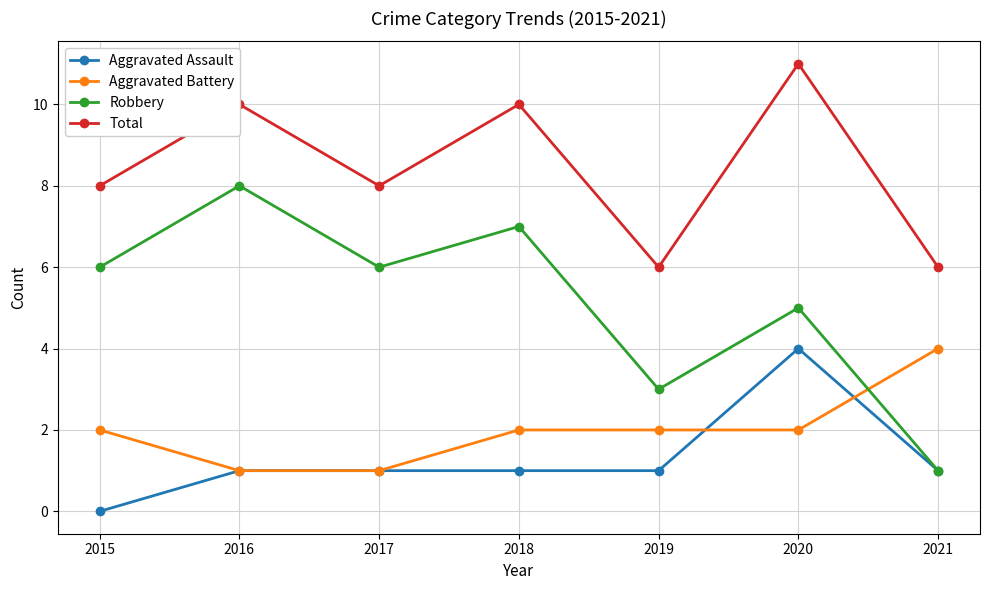

True or false: Total and Aggravated Assault intersect in this chart.

False